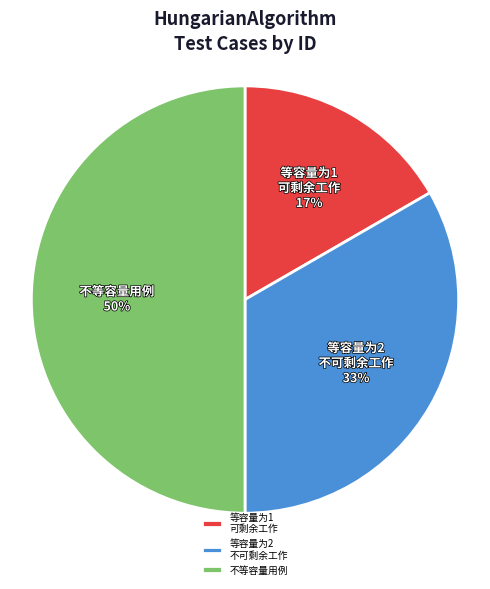

To the nearest percent, what percentage of the pie is 不等容量用例?

50%